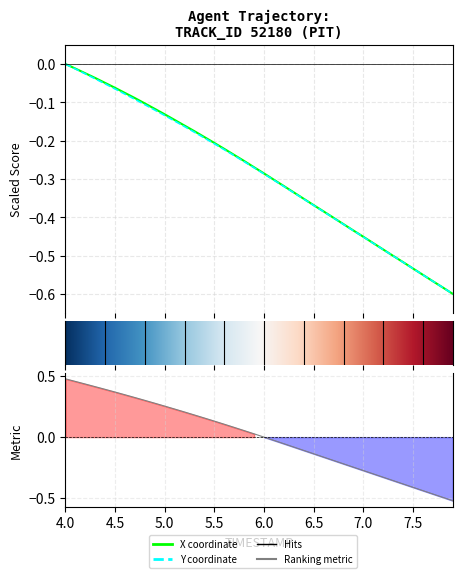

True or false: X has more than 0 points higher than both neighbors.

False